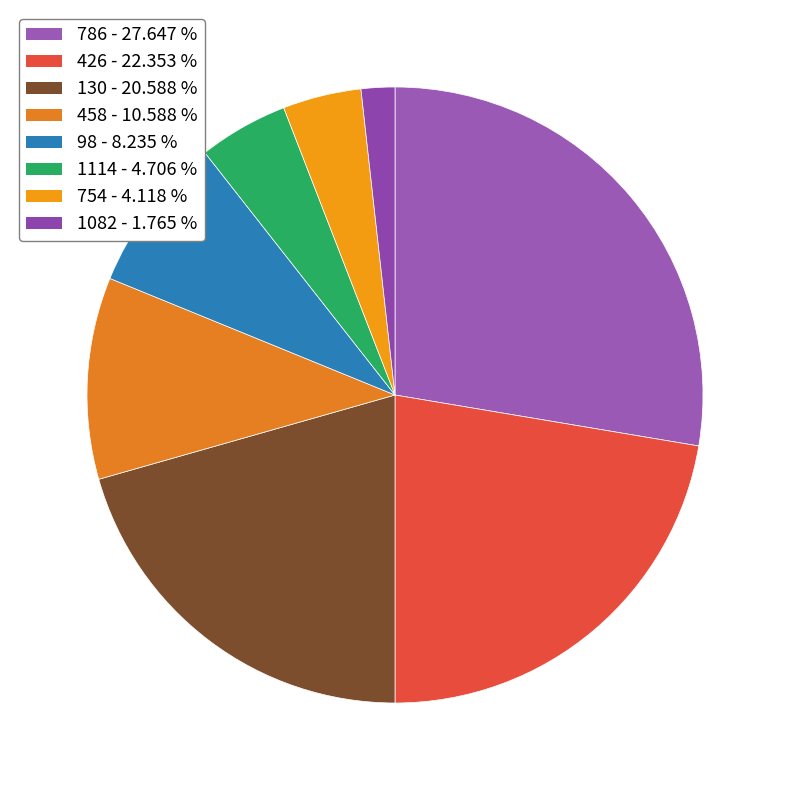

Combined, do 458 and 426 account for over 50%?

No